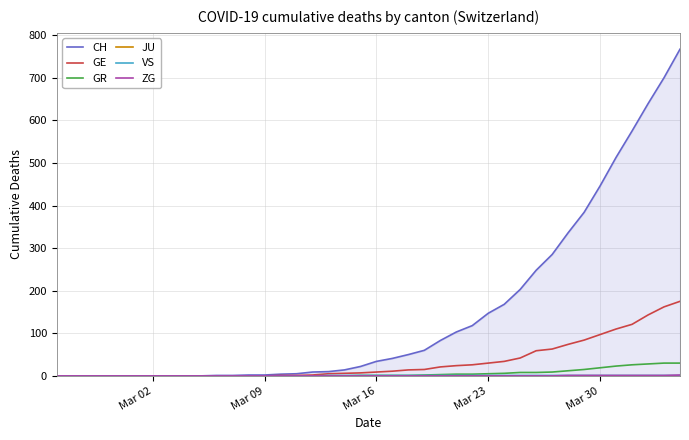

How many lines are shown in the chart?

6